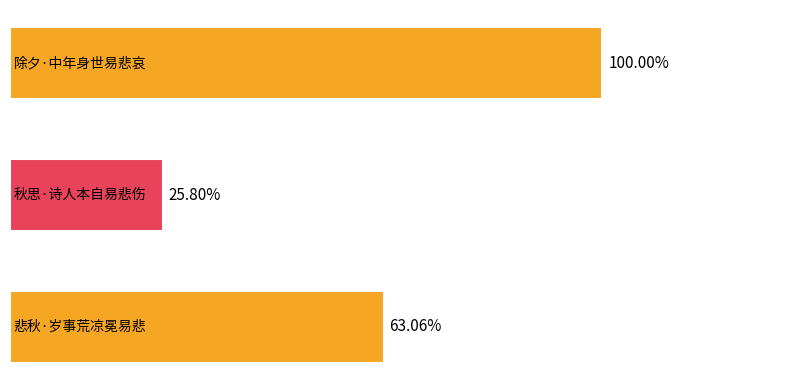

Does the chart contain any negative values?

No